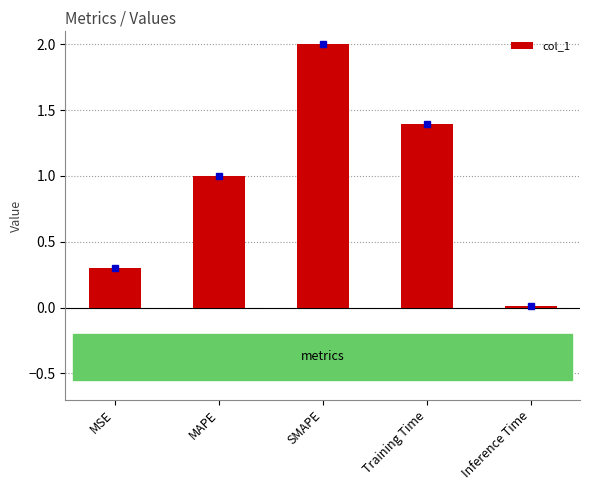

At which label does the data first exceed 1?

MAPE